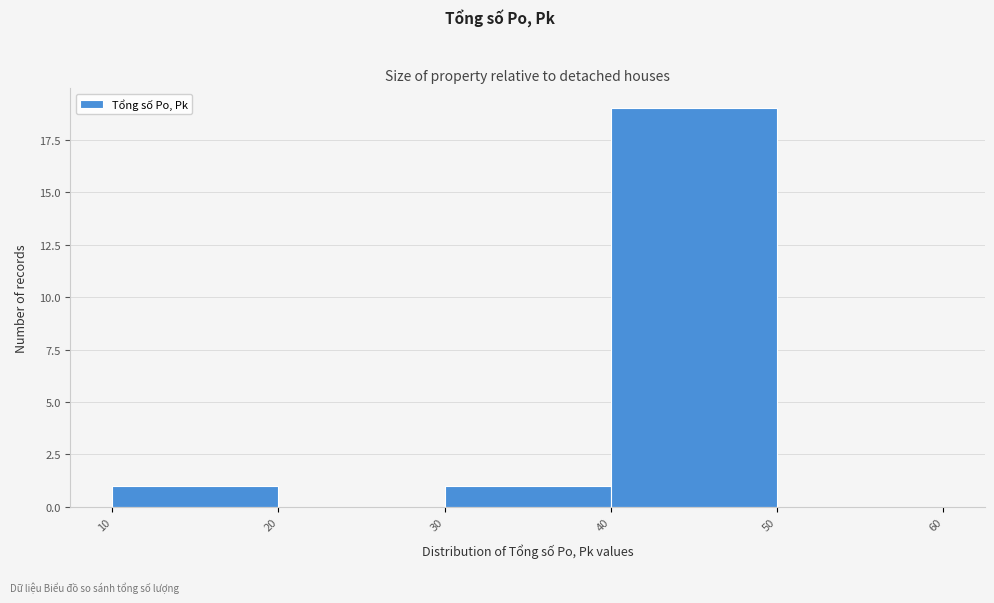

Which range on the x-axis has the tallest bar?

40 to 50